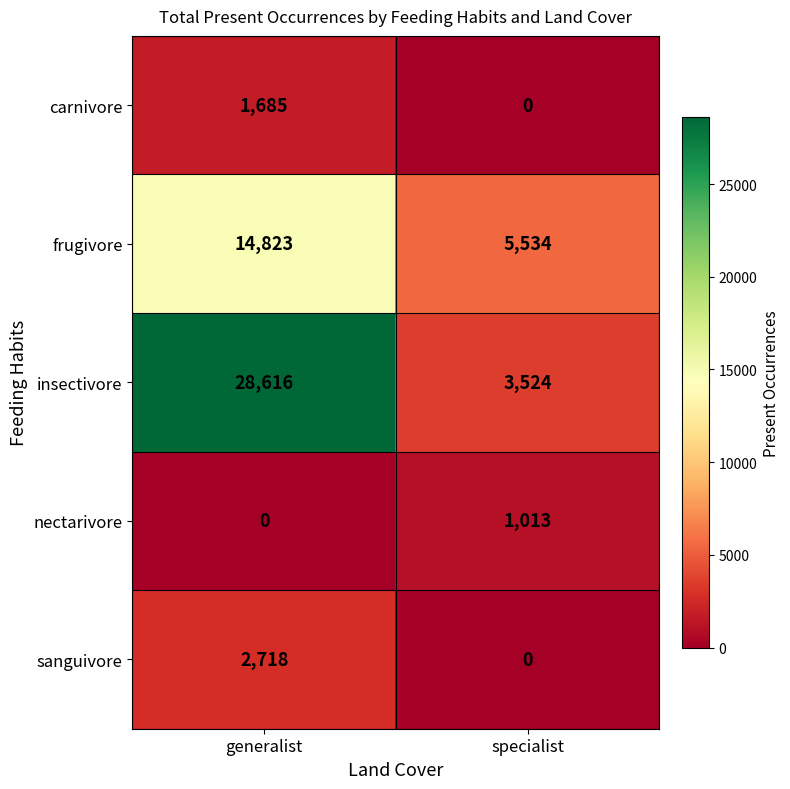

What is the total value across all series at specialist?

10071